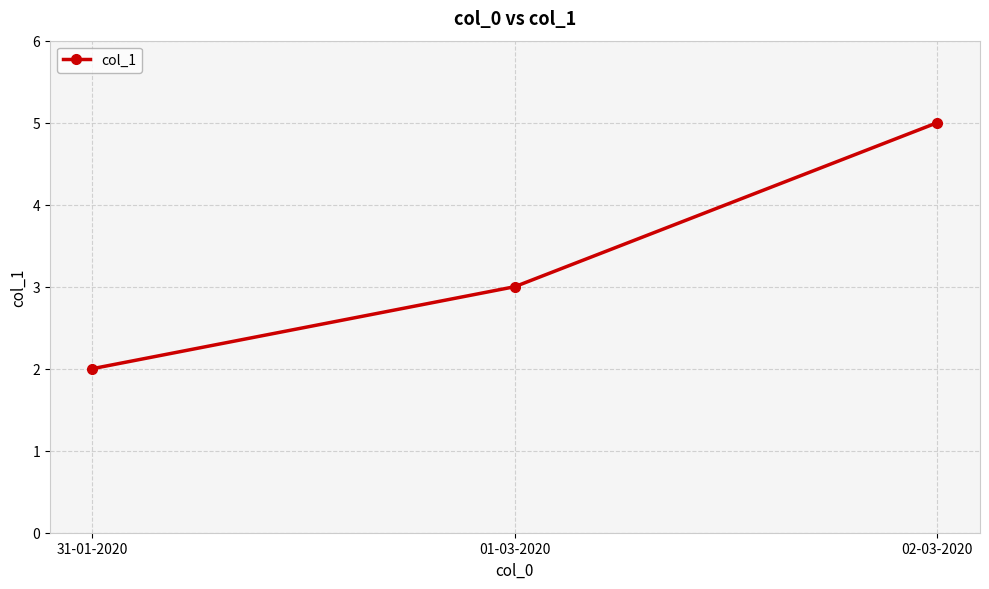

Between 02-03-2020 and 31-01-2020, which is larger?

02-03-2020